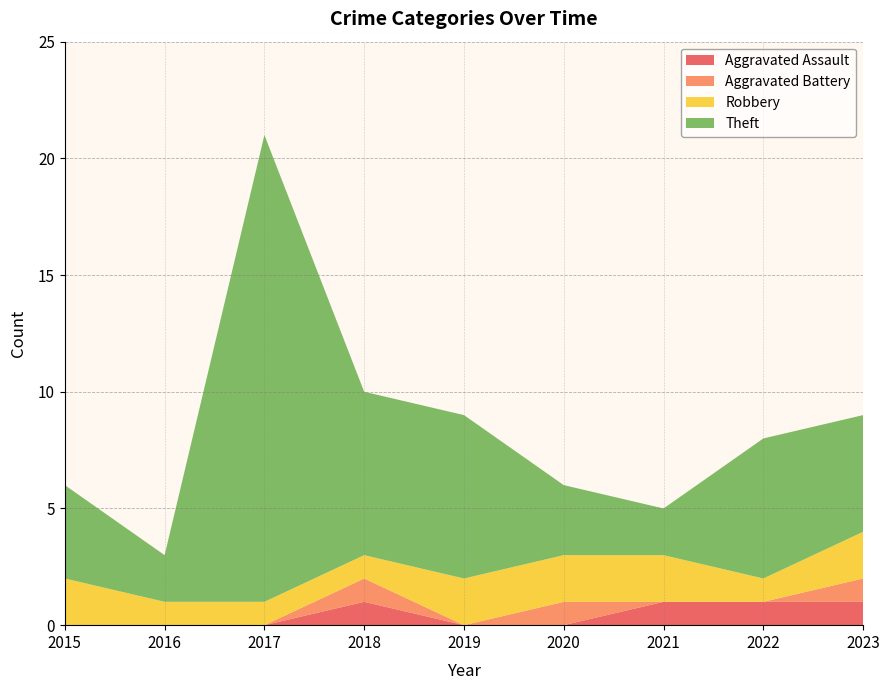

Reading left to right, what are all the values shown in this chart?

Aggravated Assault: 2015=0	2016=0	2017=0	2018=1	2019=0	2020=0	2021=1	2022=1	2023=1
Aggravated Battery: 2015=0	2016=0	2017=0	2018=1	2019=0	2020=1	2021=0	2022=0	2023=1
Robbery: 2015=2	2016=1	2017=1	2018=1	2019=2	2020=2	2021=2	2022=1	2023=2
Theft: 2015=4	2016=2	2017=20	2018=7	2019=7	2020=3	2021=2	2022=6	2023=5